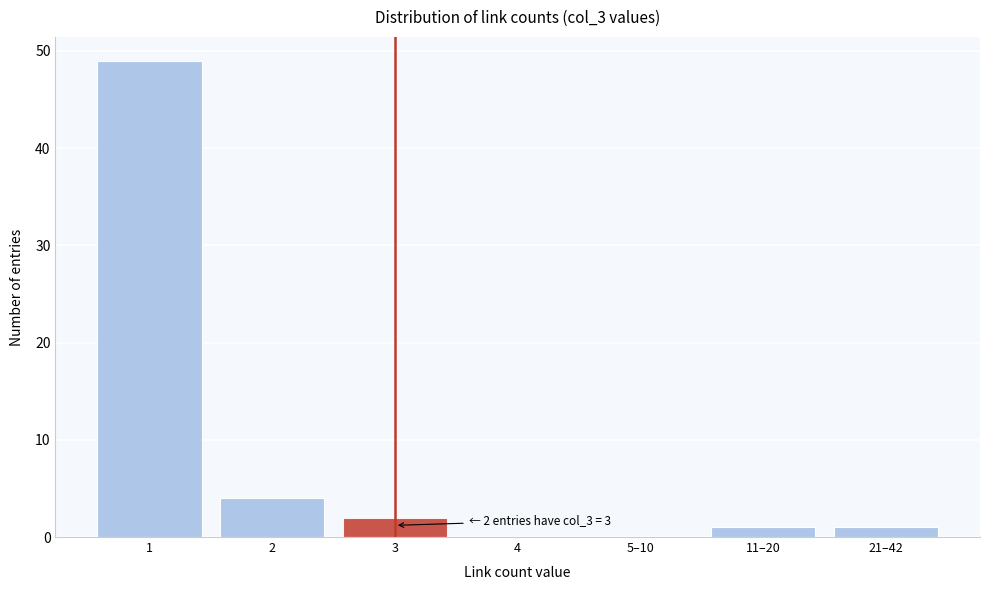

Reading left to right, what are all the values shown in this chart?

1=49	2=4	3=2	4=0	5–10=0	11–20=1	21–42=1